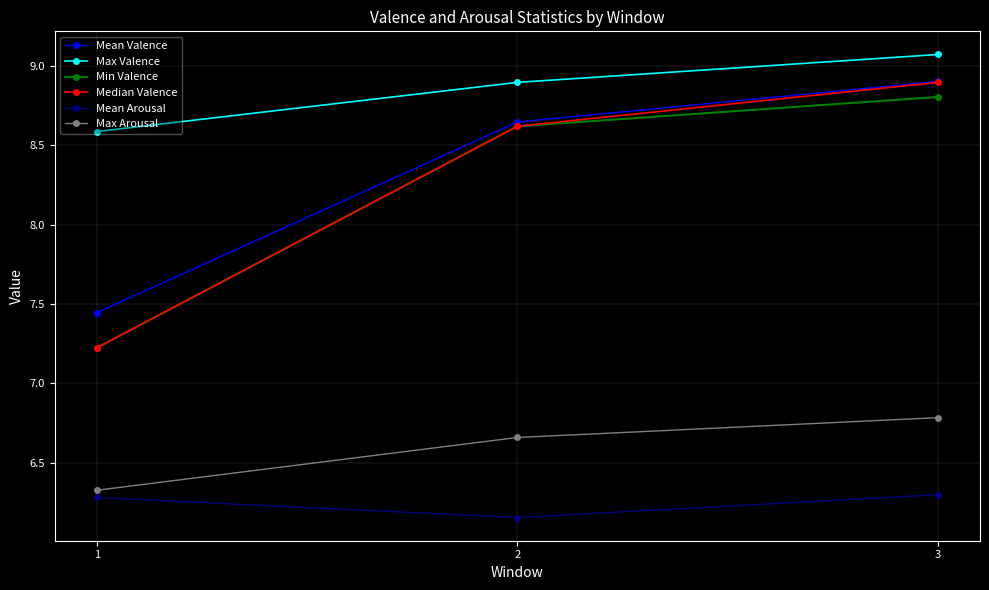

What is the difference between the Median Valence values at 3 and 2?

0.3